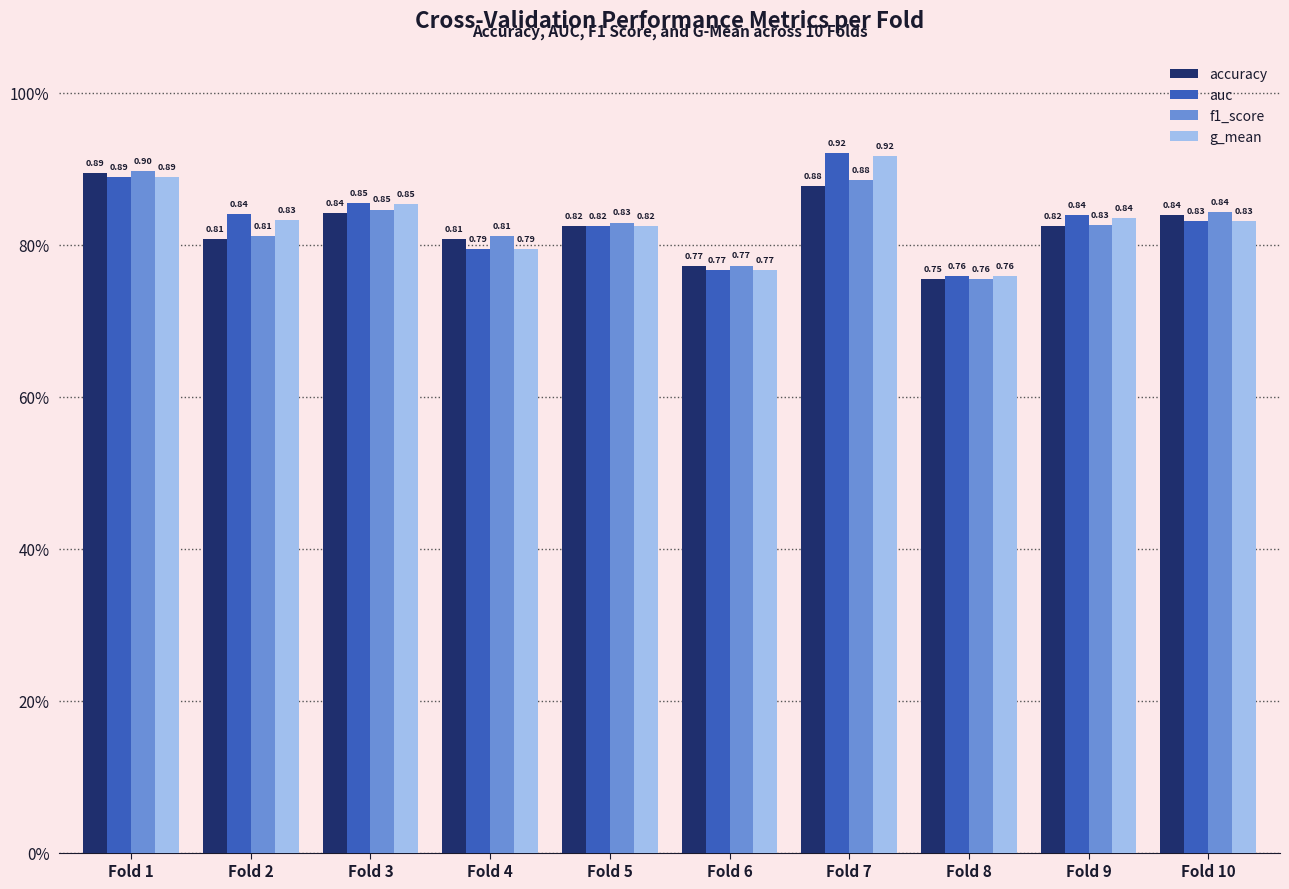

What is the value of the auc bar at the 4th from the left?

0.8